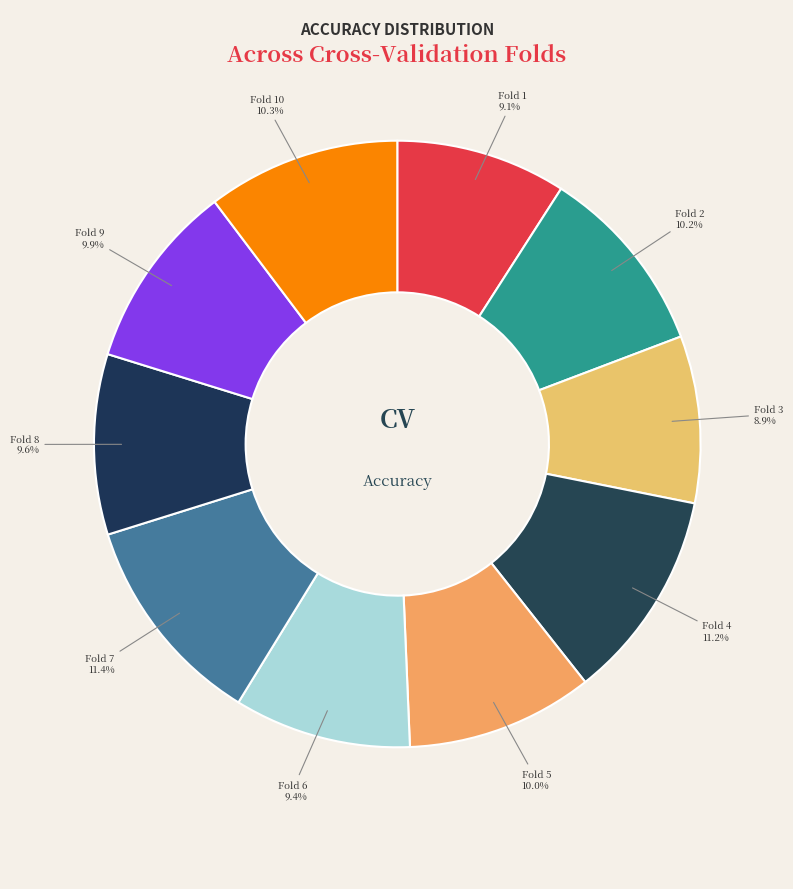

Count the number of slices in the pie.

10